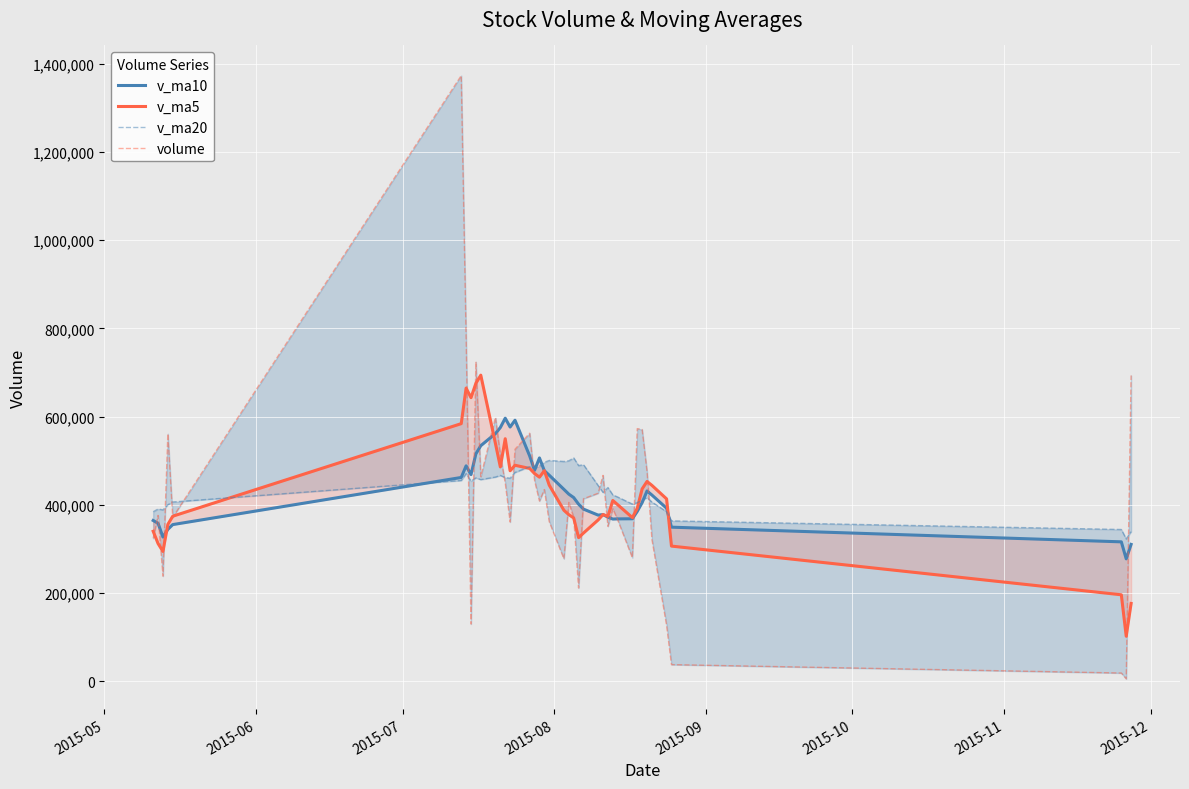

True or false: volume and v_ma5 cross at least once.

True